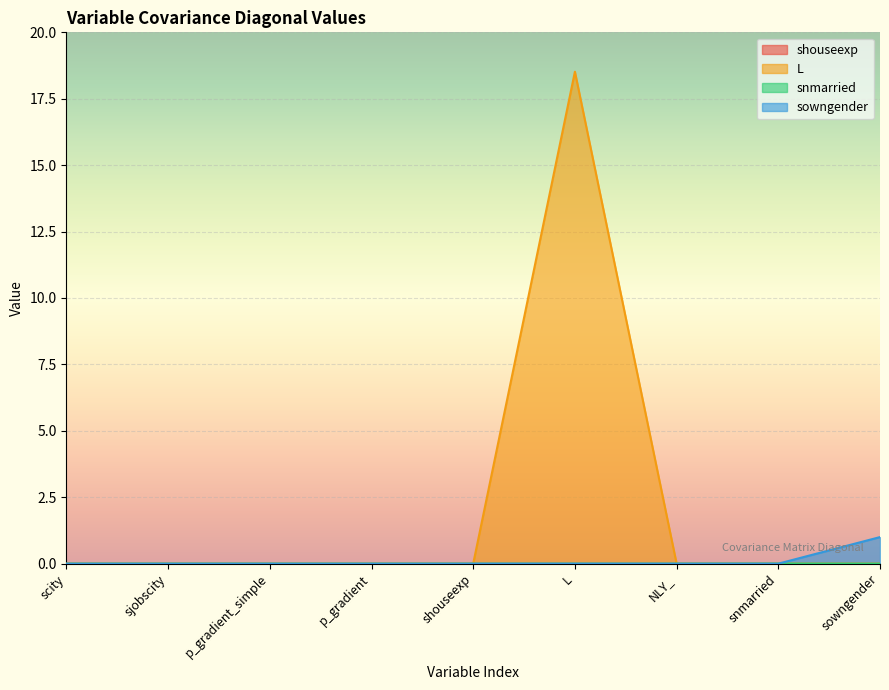

What is the label of the 9th point from the left?

sowngender